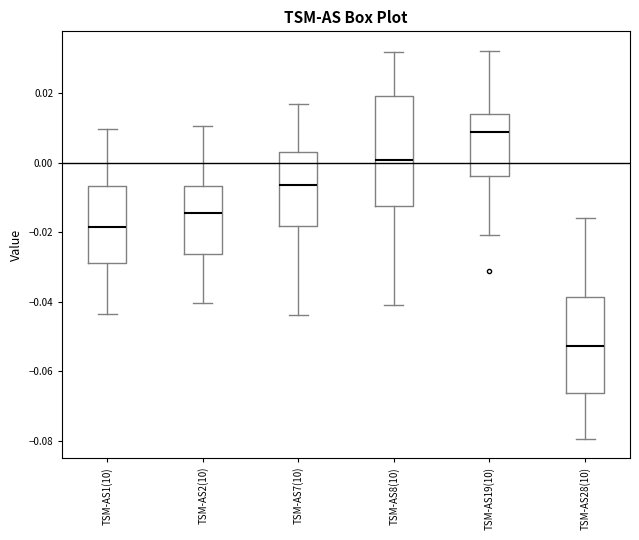

Which box is the tallest, from its lower edge to its upper edge?

TSM-AS8(10)